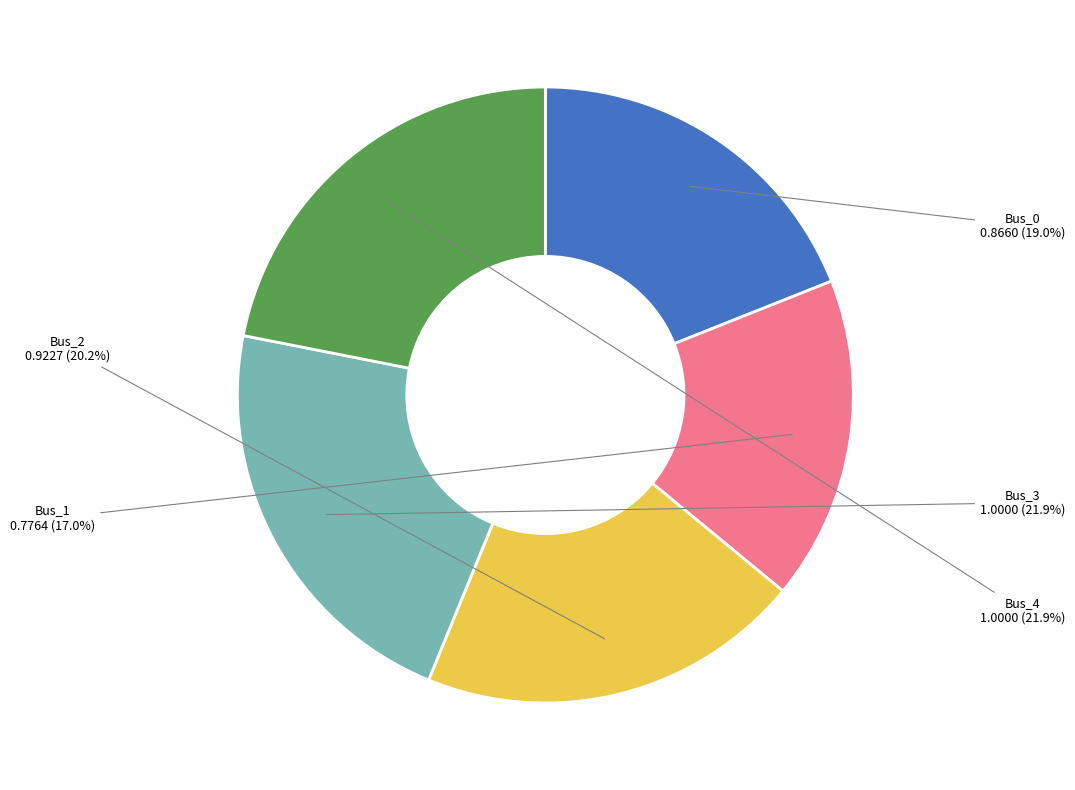

What is the smallest slice in the pie chart?

Bus_1